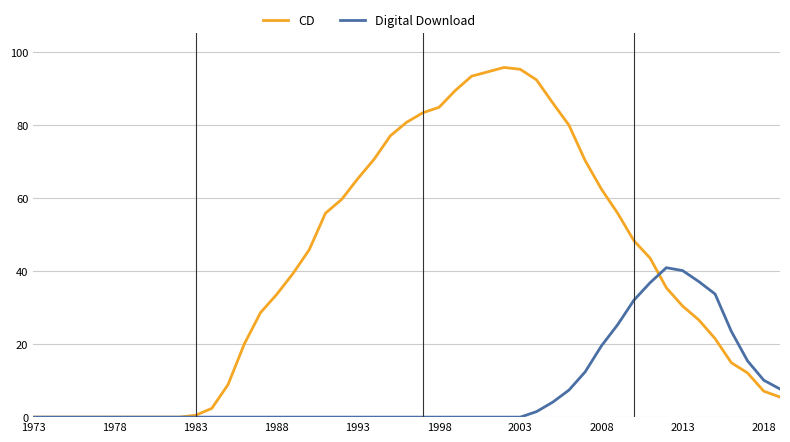

Which series has the largest range (max minus min)?

CD